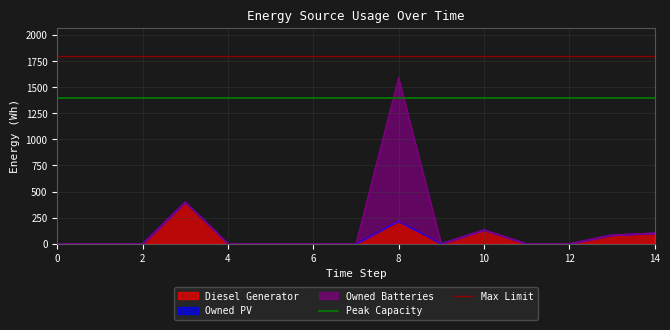

What is the value of the Max Limit point at the 2nd from the left?

1800